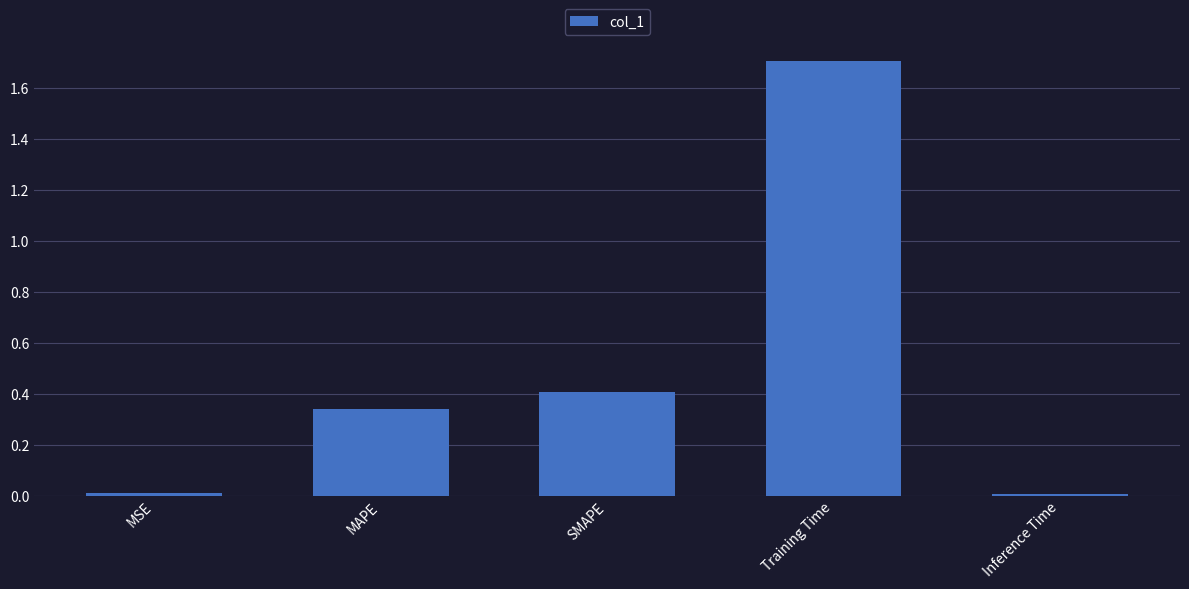

At which category does the chart reach its peak across all series?

Training Time